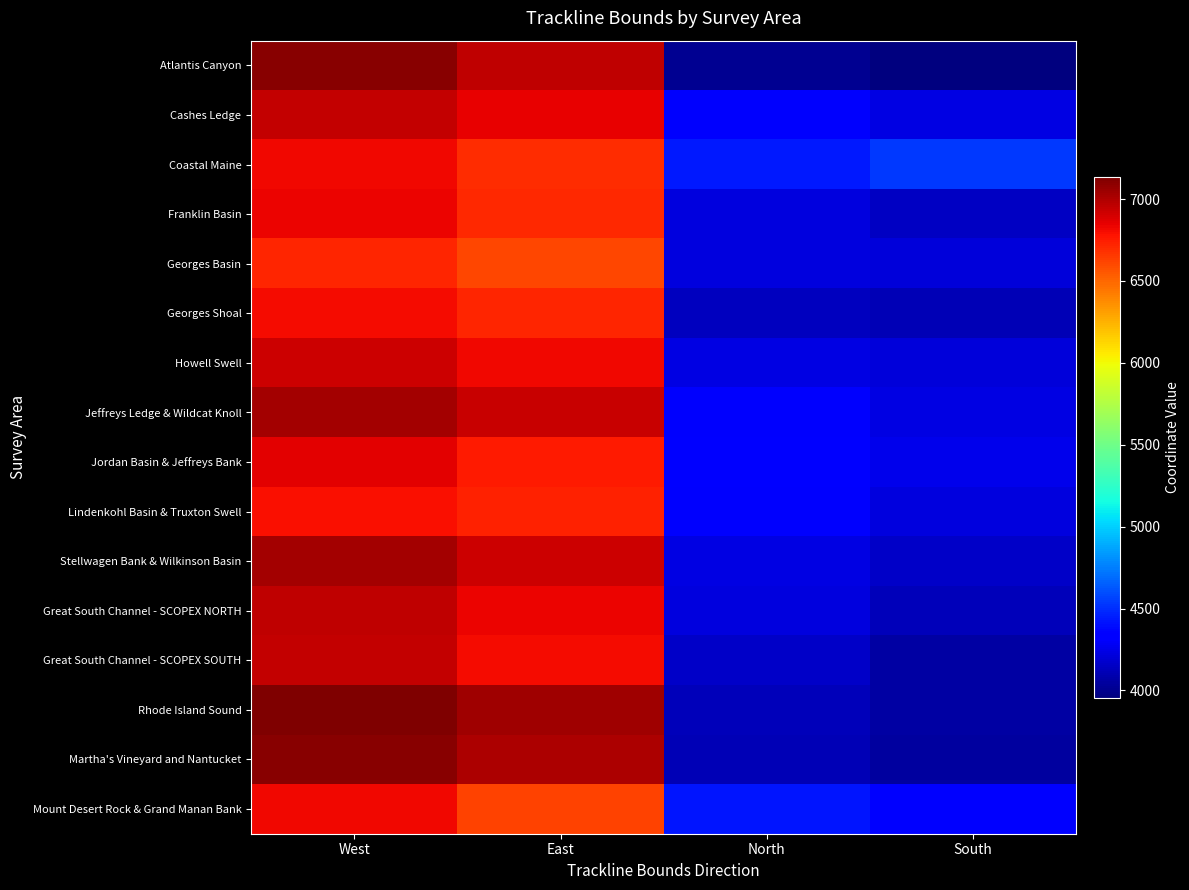

Which series changed the most between West and East?

Mount Desert Rock & Grand Manan Bank